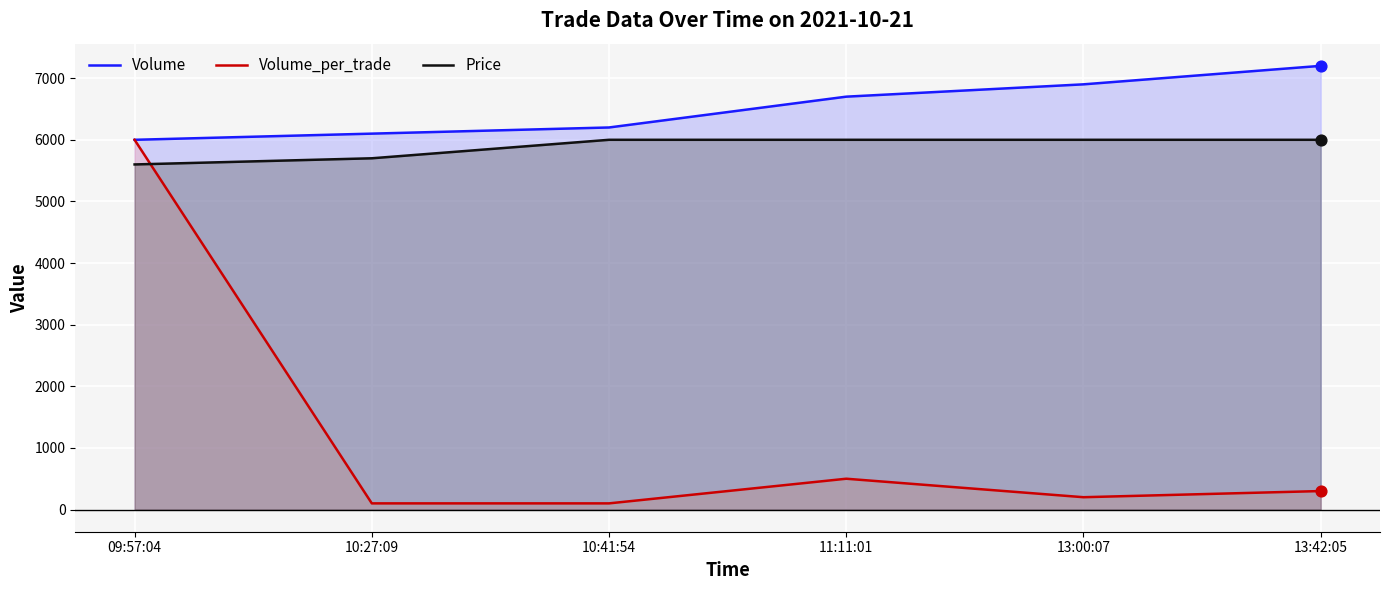

Which series has the widest spread of Y values?

Volume_per_trade